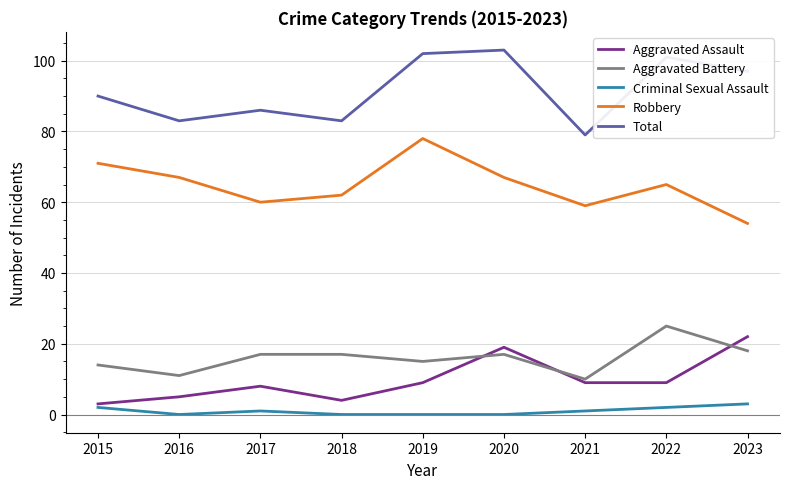

Is it true that Robbery equals 133 at 2019?

False